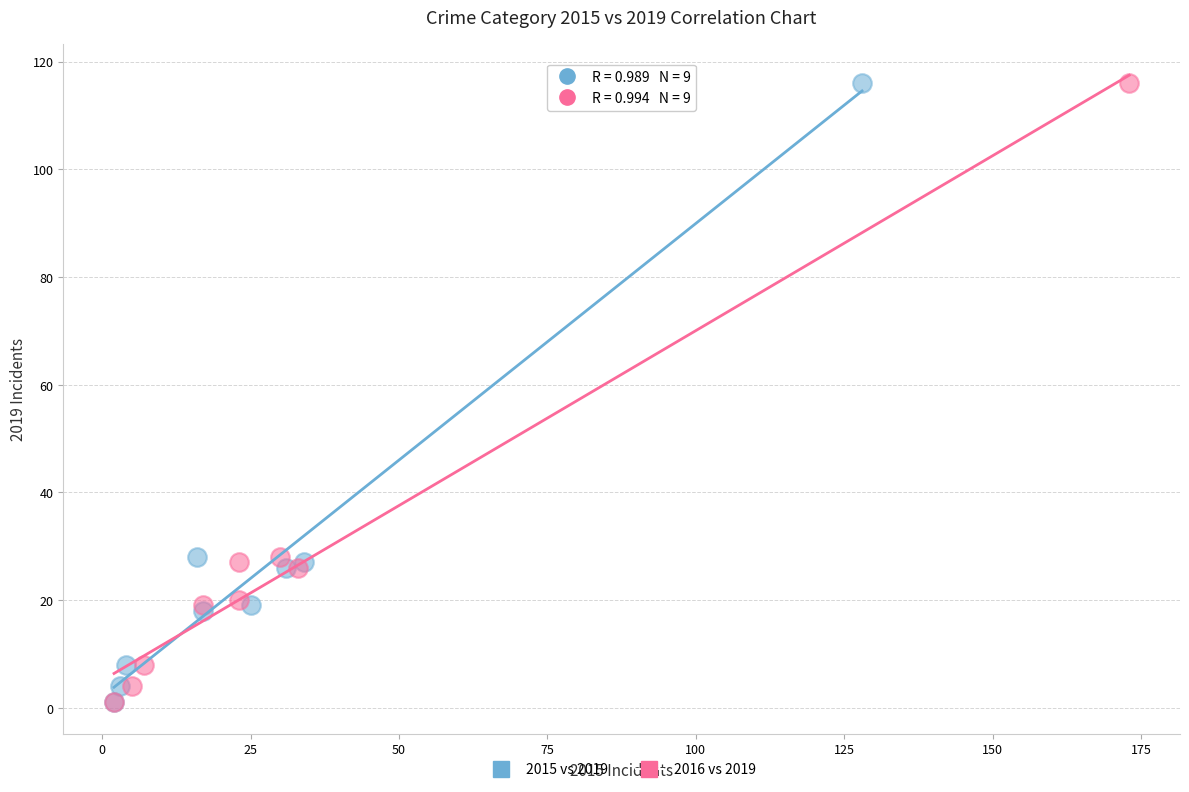

What are all the series names shown in the legend?

2015 vs 2019, 2016 vs 2019